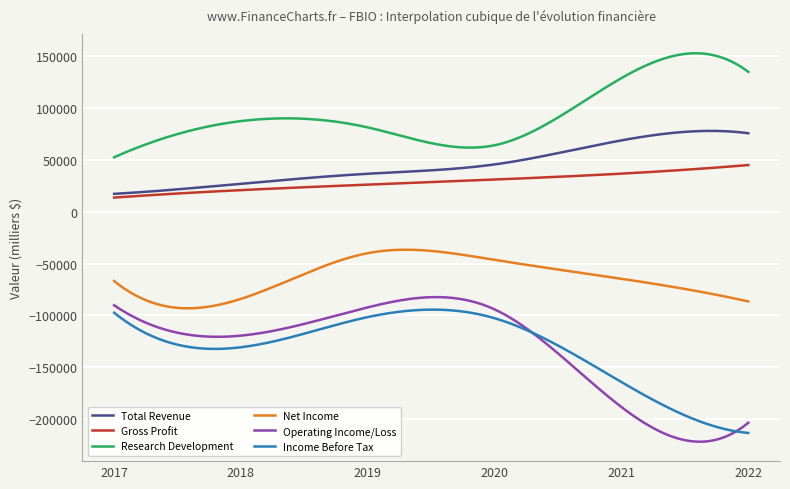

What is the highest value of the Income Before Tax series?

-94507.3